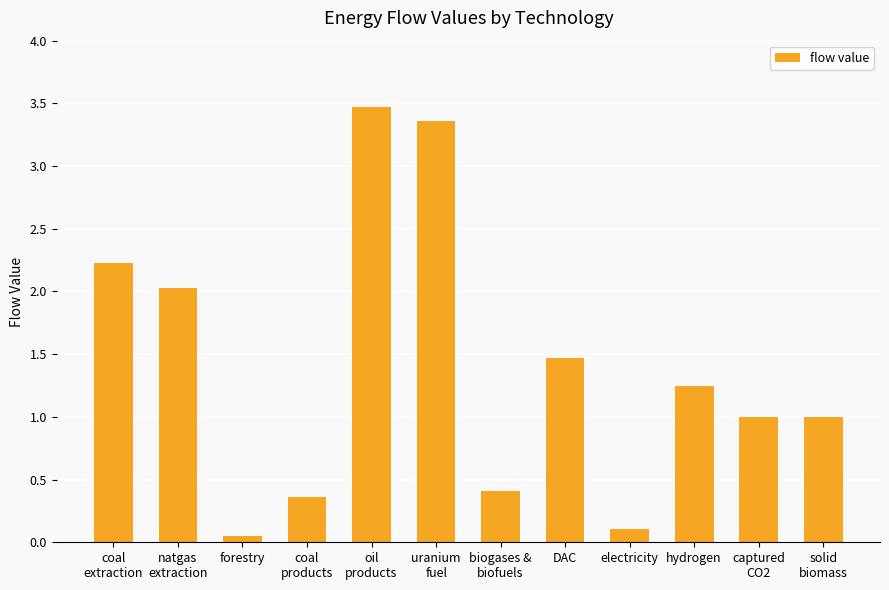

What is the difference between the second highest and minimum values?

3.3